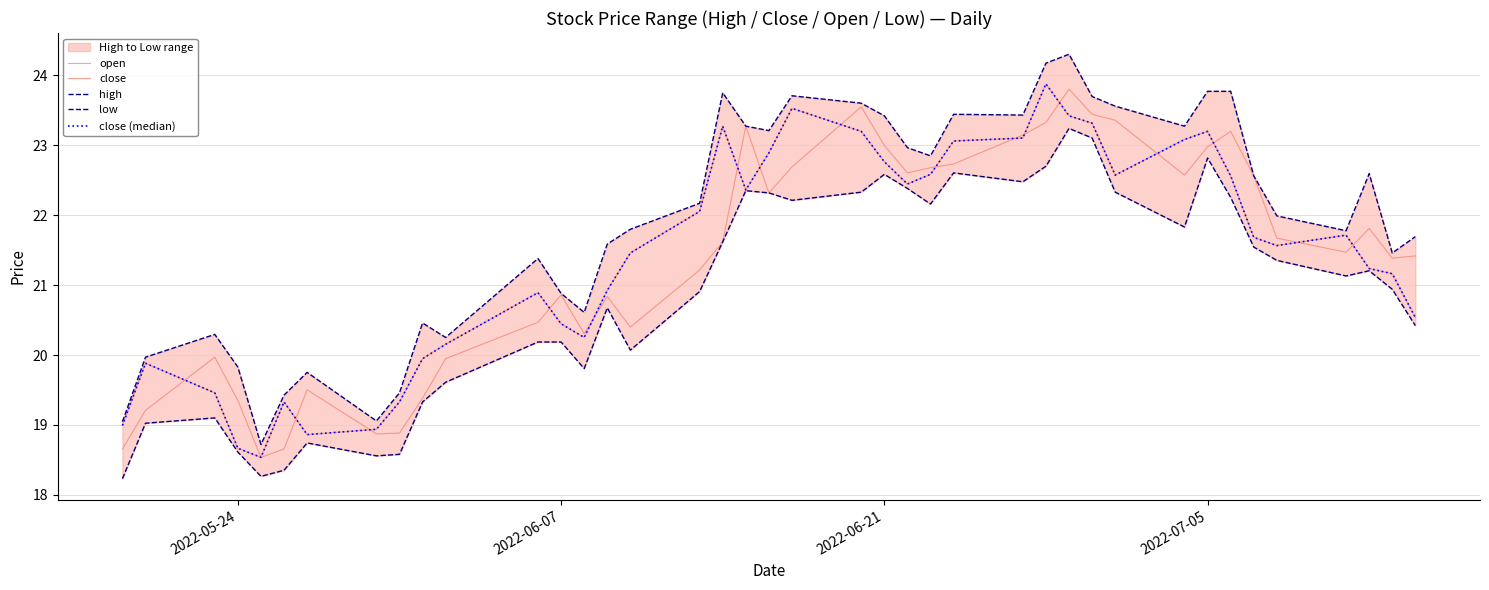

What is the total value across all series at 2022-07-05?

116.0